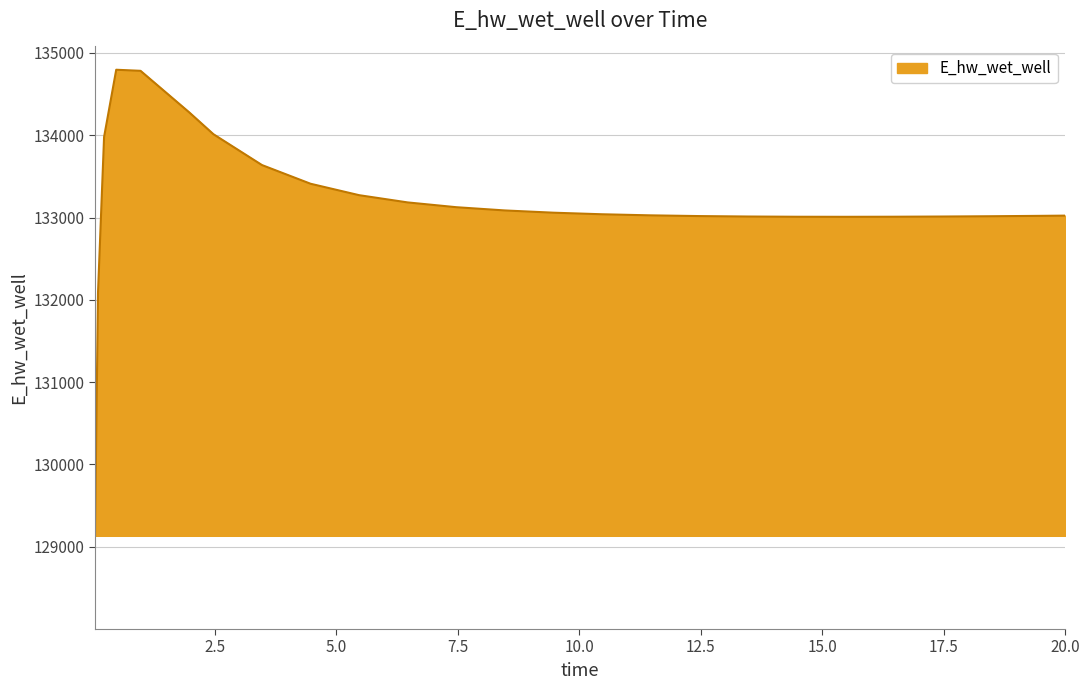

How many lines are shown in the chart?

1